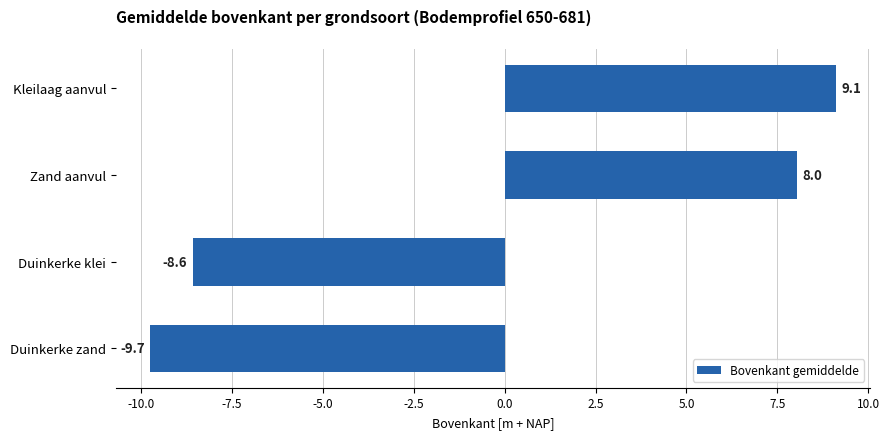

List the labels in order of value, smallest first.

Duinkerke zand, Duinkerke klei, Zand aanvul, Kleilaag aanvul